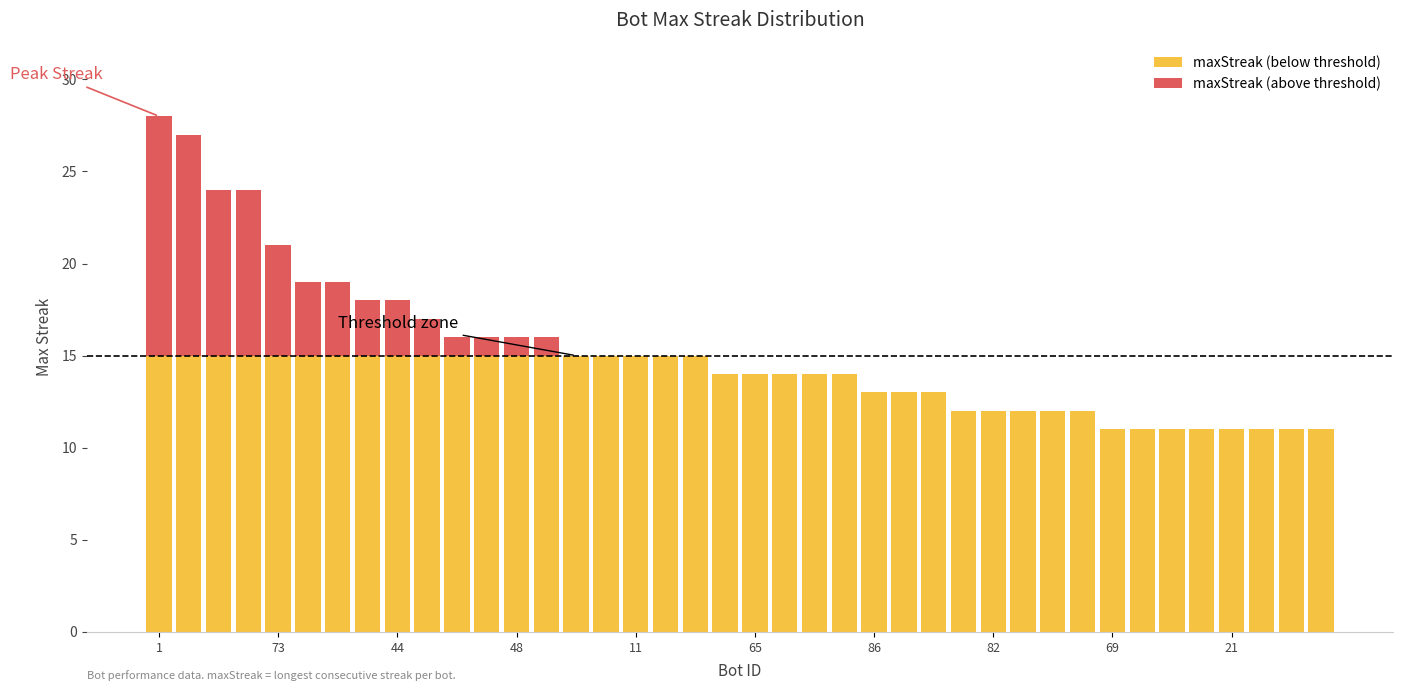

How many data points does each series have?

40